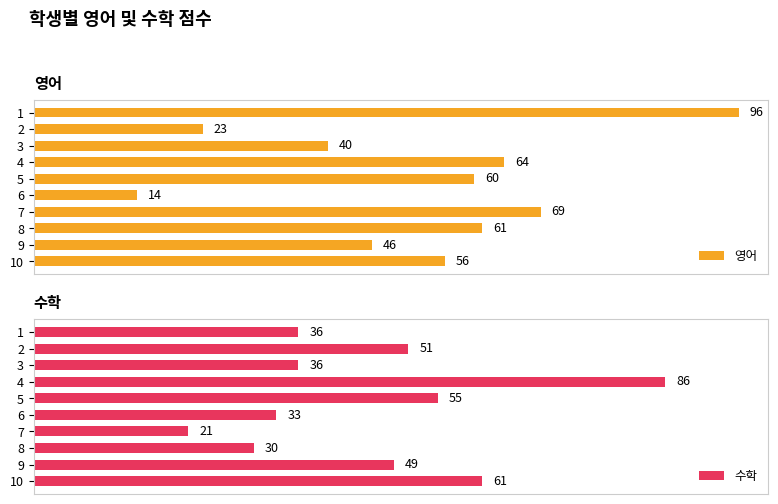

Which series has the largest total across all categories?

영어